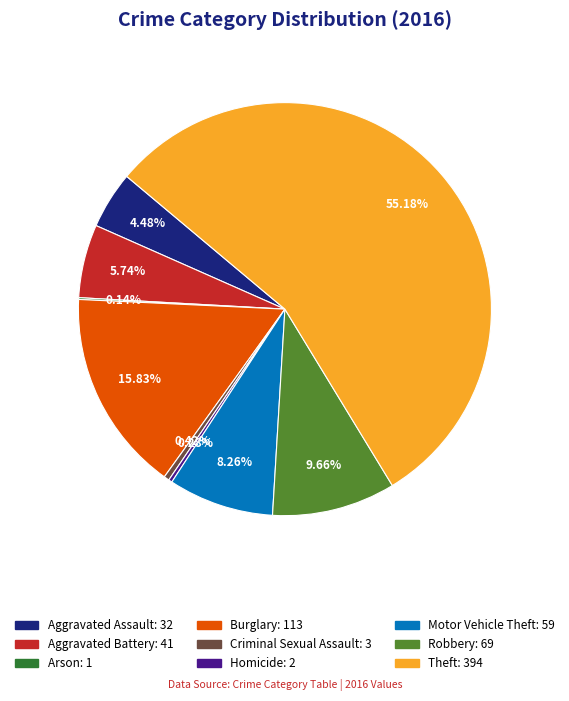

Which slice is the largest?

Theft